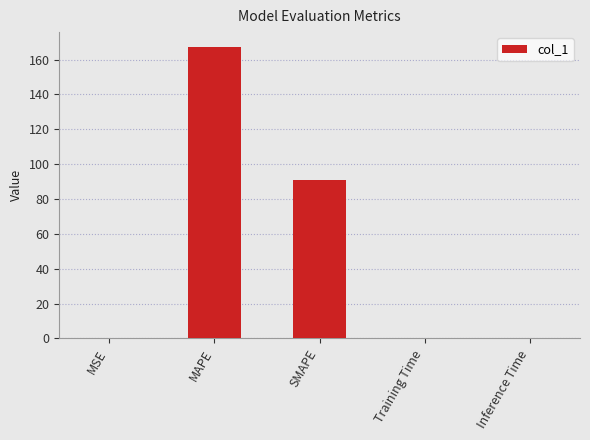

At which label is the value closest to 83?

SMAPE